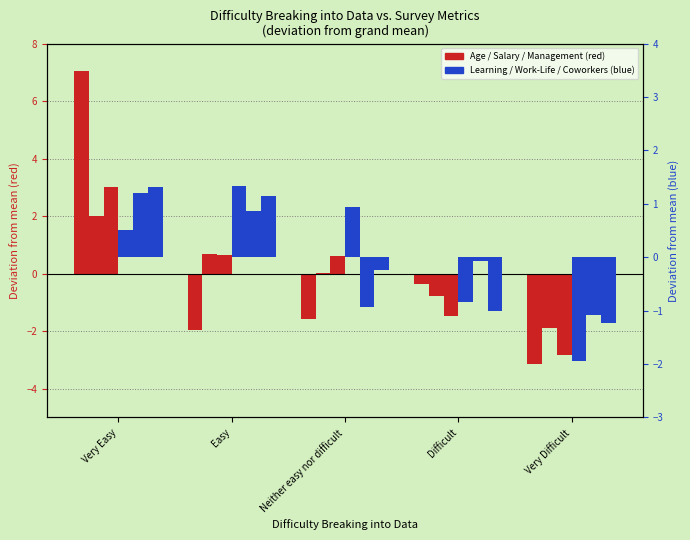

Does the chart contain any negative values?

Yes